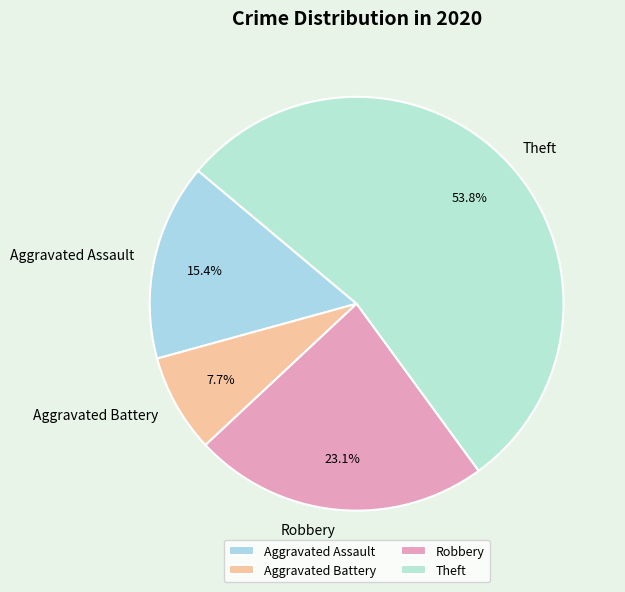

True or false: Aggravated Assault accounts for 10% of the total.

False